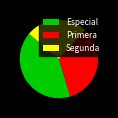

What is the largest slice in the pie chart?

Especial